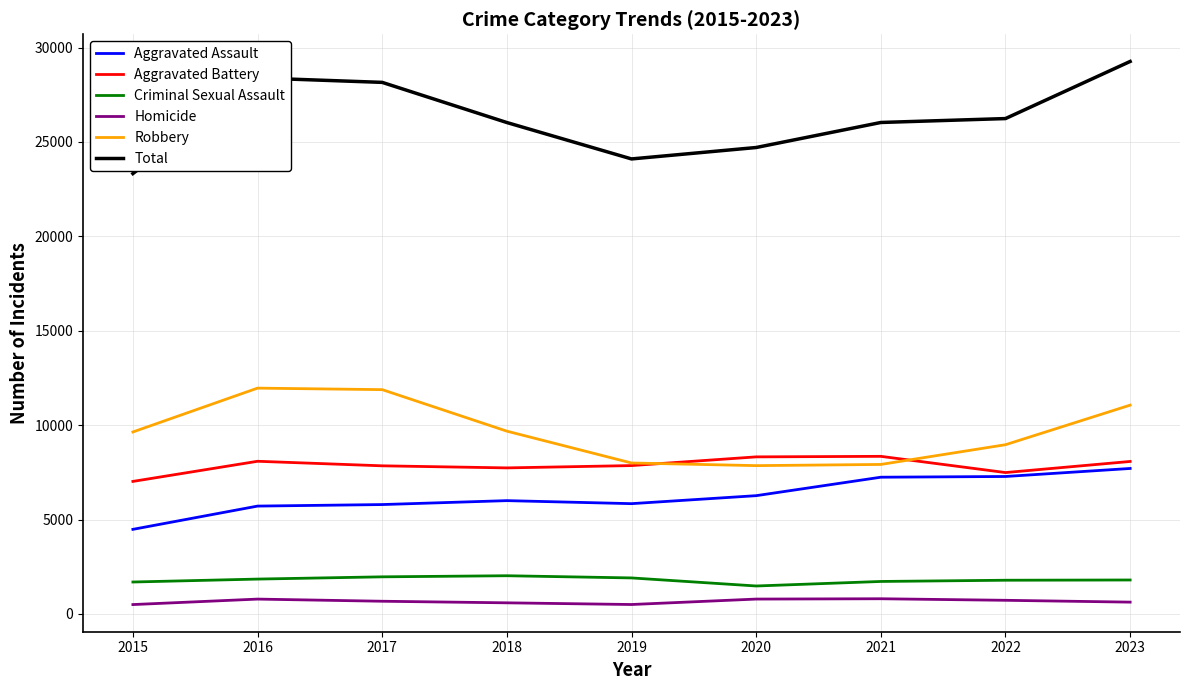

True or false: Aggravated Battery has a value of 8347 at 2021.

True